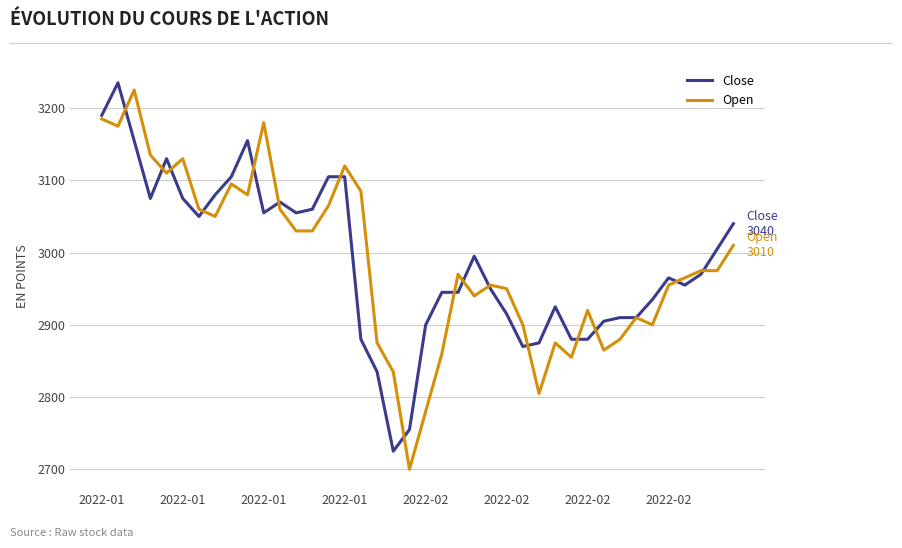

What is the minimum value shown in the chart?

2700